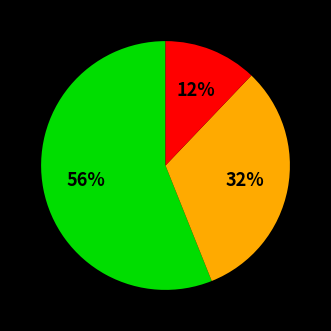

Is there any slice that represents more than half of the pie?

Yes